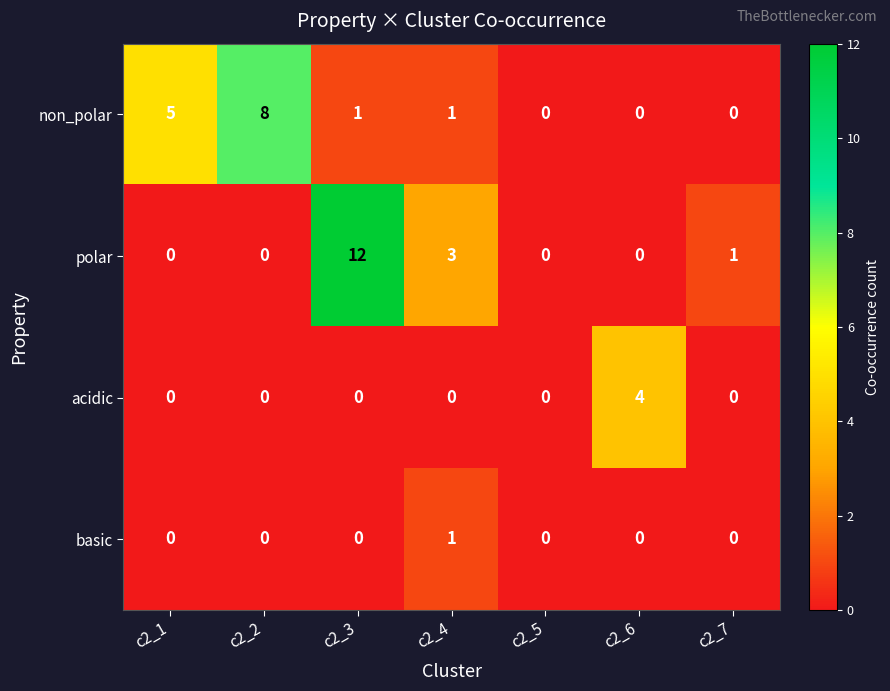

List the series in order of their peak value, highest first.

polar, non_polar, acidic, basic